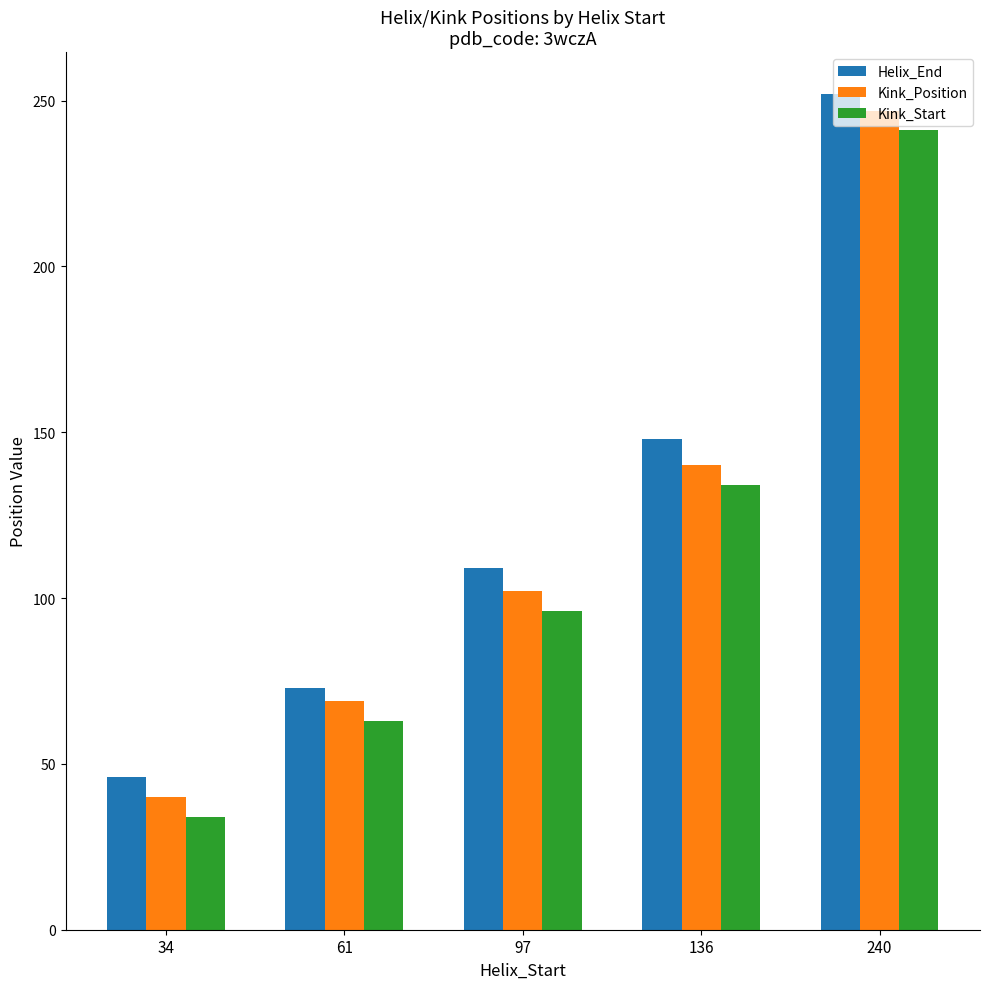

At which category is the sum across all series the highest?

240